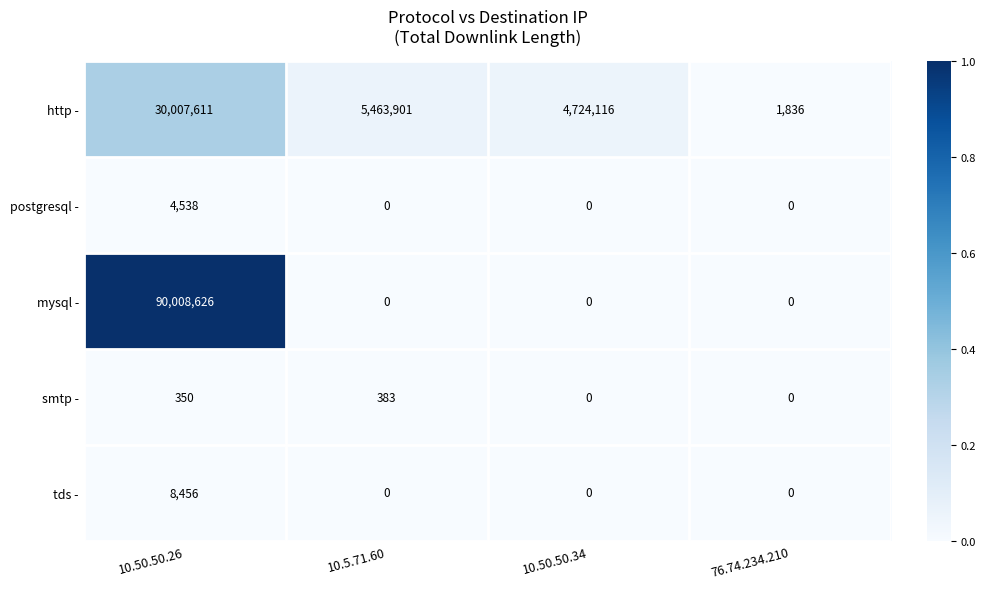

The http - series shows 1159 at 76.74.234.210. True or false?

False